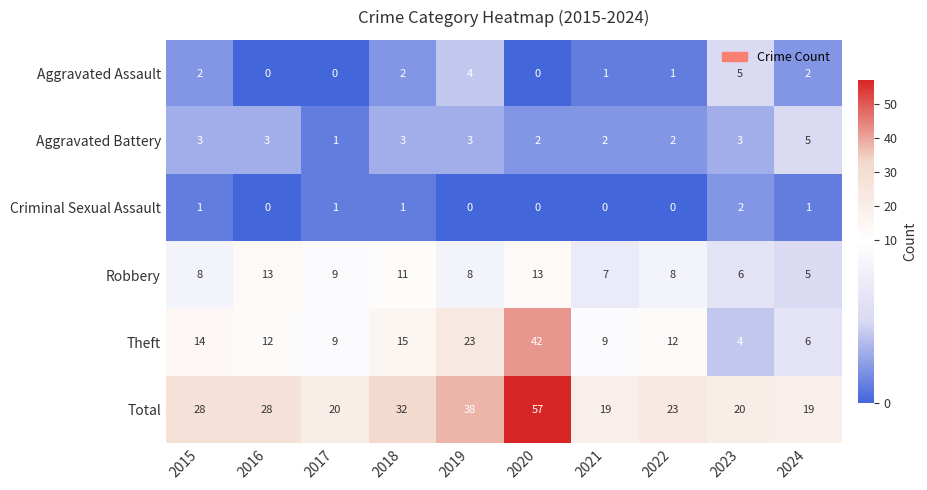

Which series changed the most between 2018 and 2023?

Total